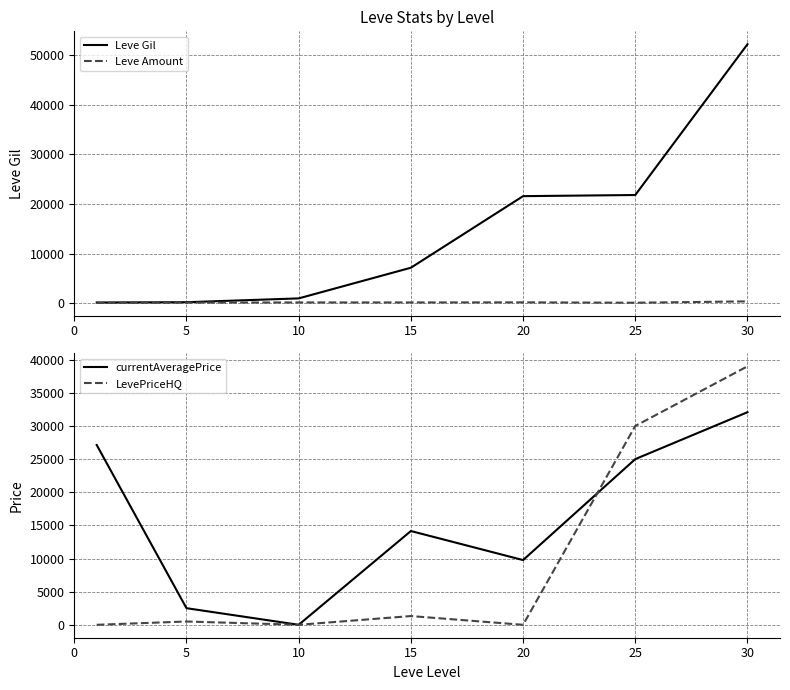

Which has a higher value, 25 or 20?

25